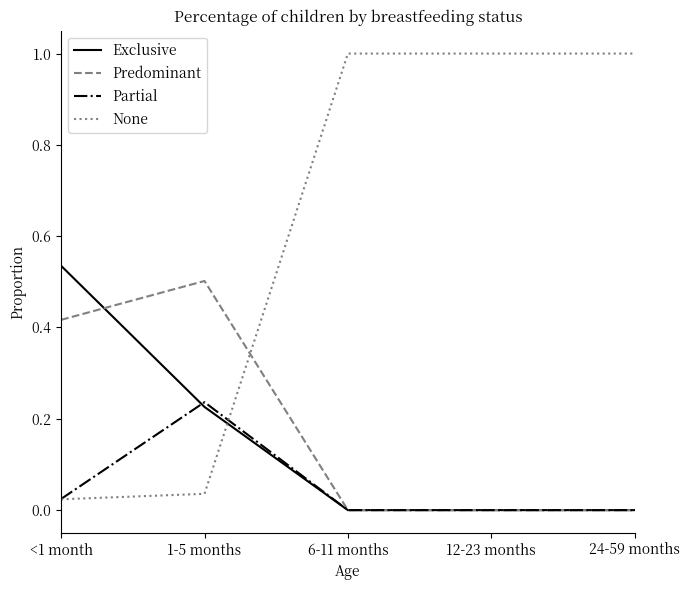

What is the total value across all series at 12-23 months?

1.0